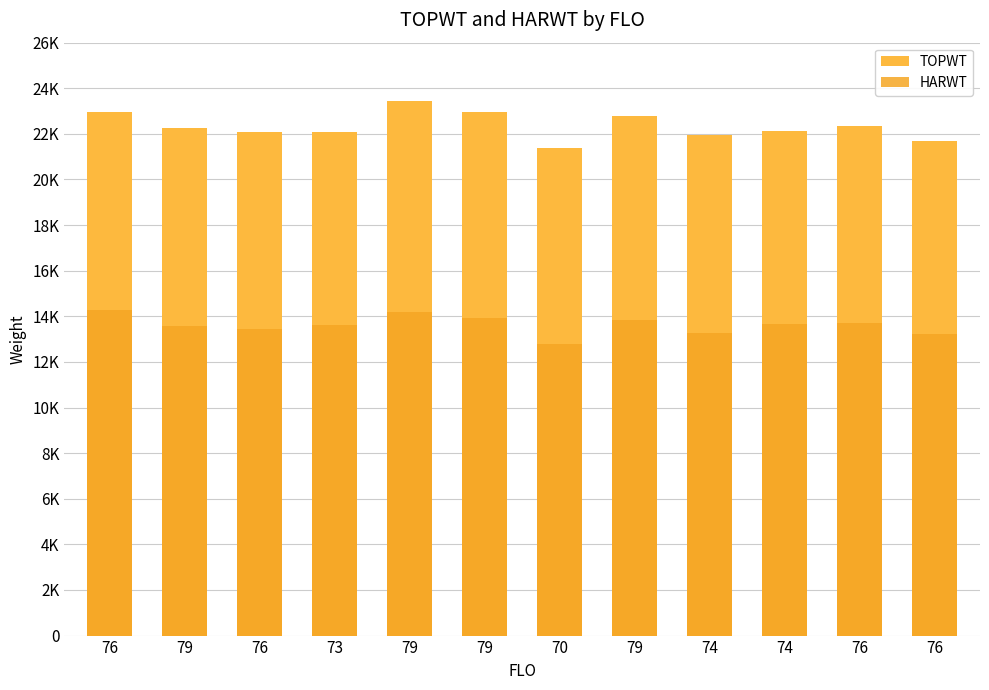

What is the difference between the second highest and minimum values in the HARWT series?

1382